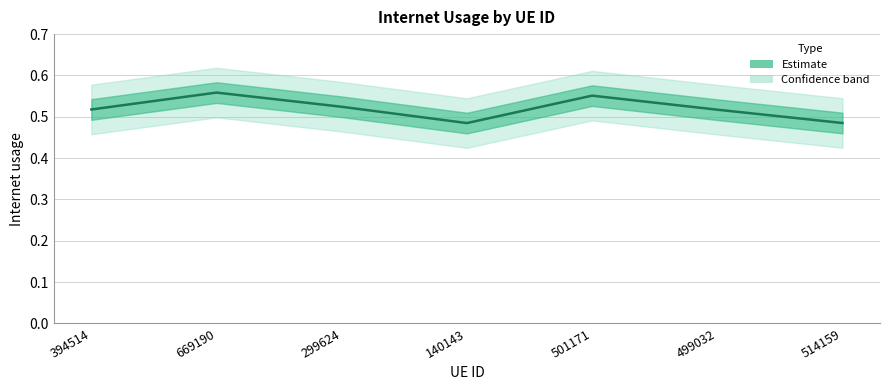

What is the sum of the values at 499032 and 299624?

1.0